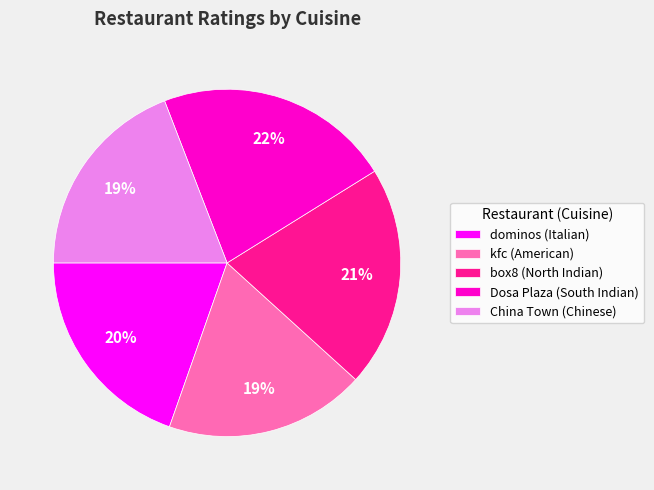

Combined, do China Town (Chinese) and Dosa Plaza (South Indian) account for over 50%?

No